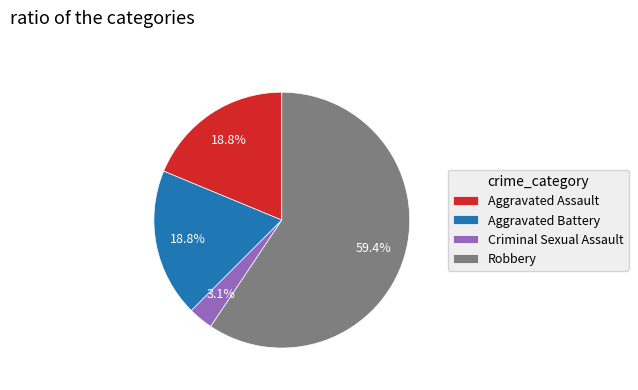

Which category has the smallest portion of the pie?

Criminal Sexual Assault